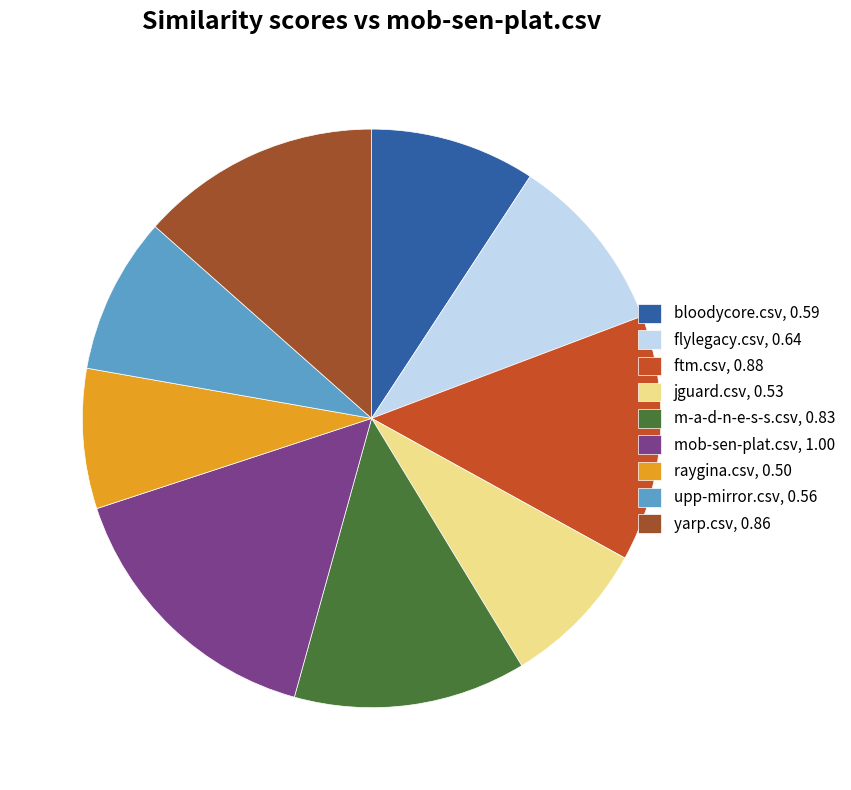

What is the largest slice in the pie chart?

mob-sen-plat.csv